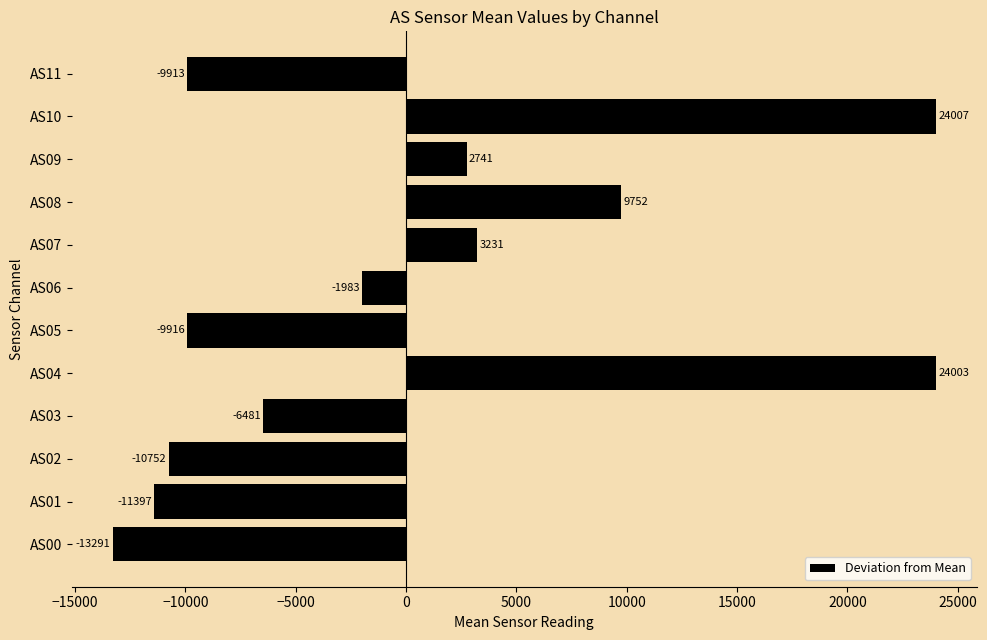

How many series are shown in this chart?

1